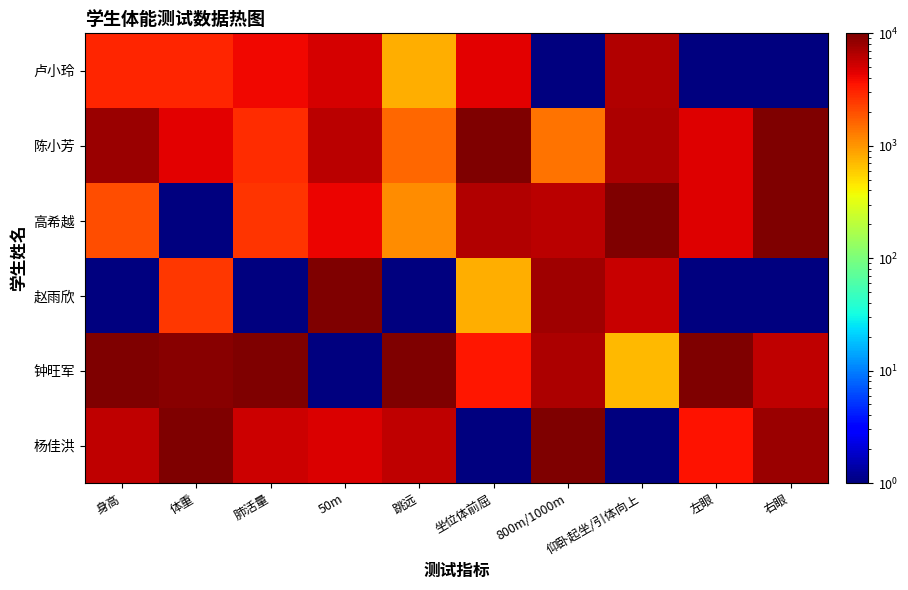

Which series has the widest spread of values?

高希越